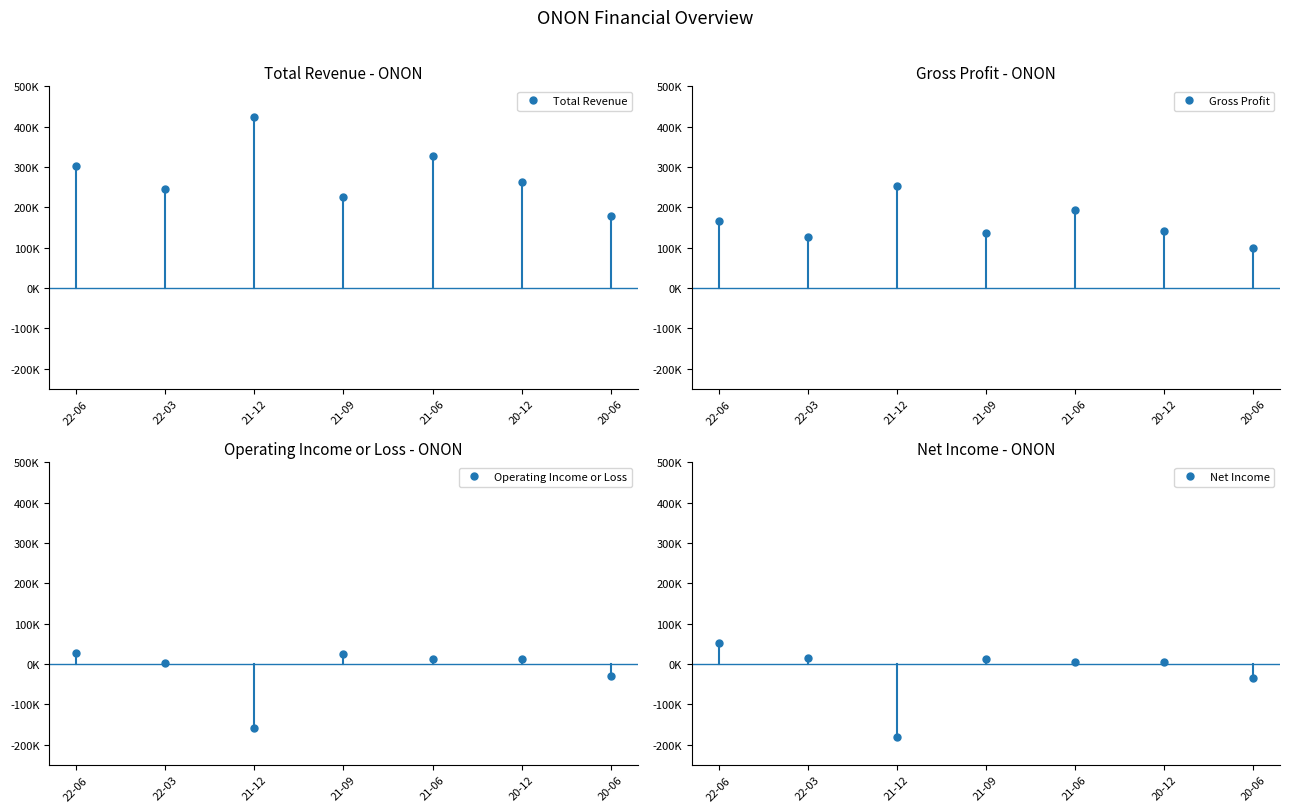

At 21-12, list the series in order from largest to smallest.

Total Revenue, Gross Profit, Operating Income or Loss, Net Income